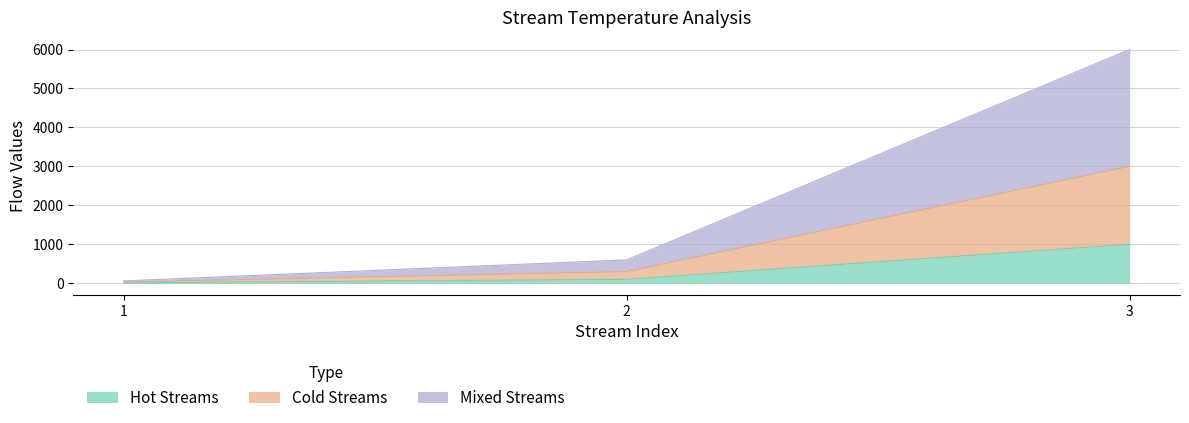

What is the difference between the highest and lowest values at 2?

500